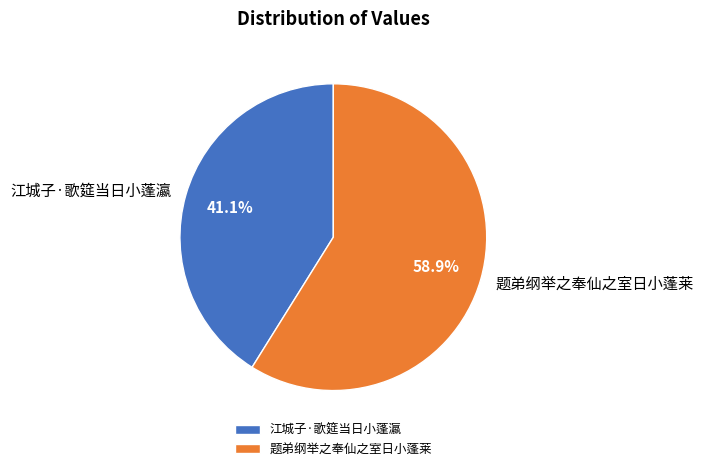

How many slices are in this pie chart?

2